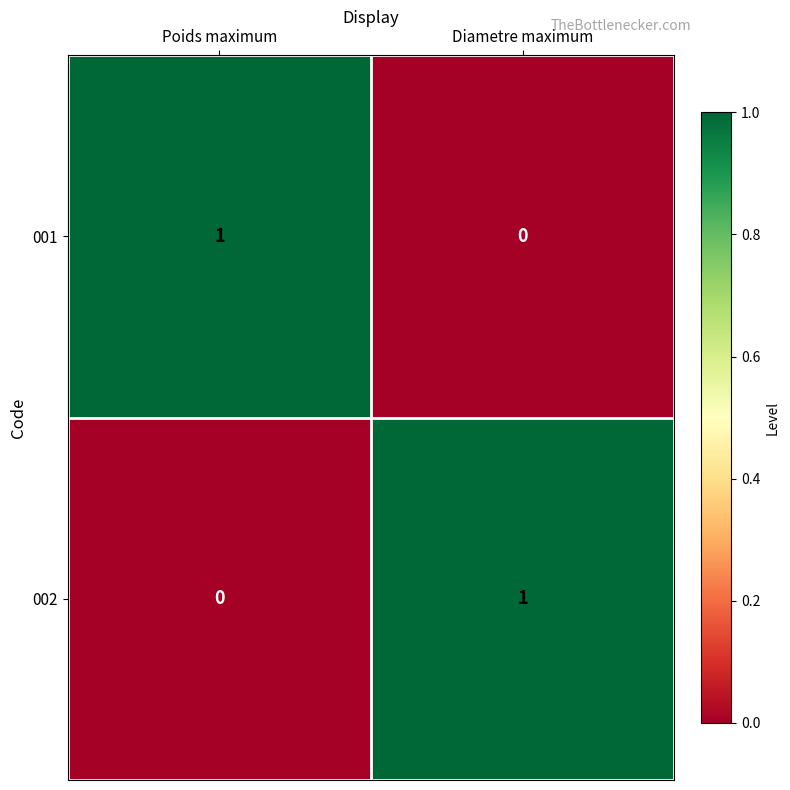

Reading right to left, transcribe all the data shown in this chart.

001: 0	1
002: 1	0